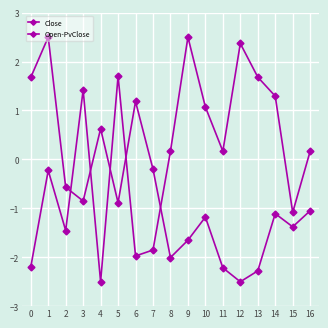

Between 7 and 8, which series saw the biggest shift?

Open-PvClose